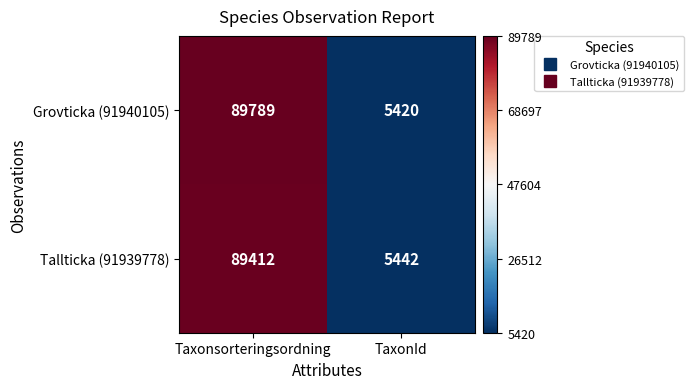

Reading right to left, extract all data points from this chart.

Grovticka (91940105): TaxonId=5420	Taxonsorteringsordning=89789
Tallticka (91939778): TaxonId=5442	Taxonsorteringsordning=89412